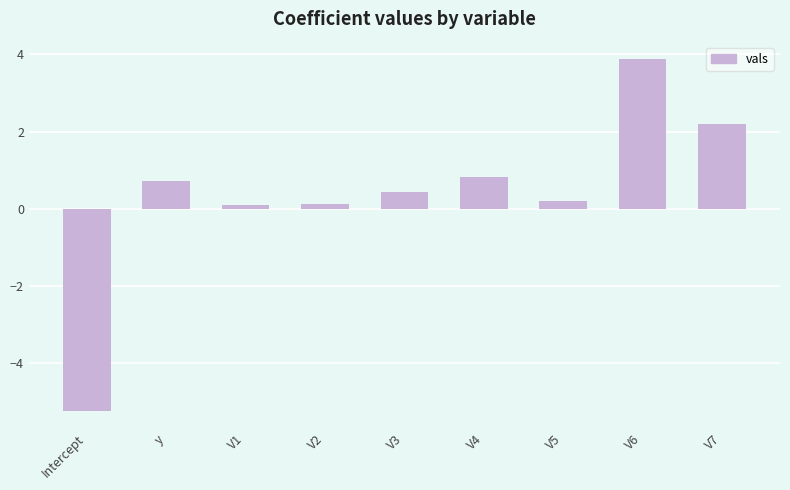

Count the number of values greater than 0.

8